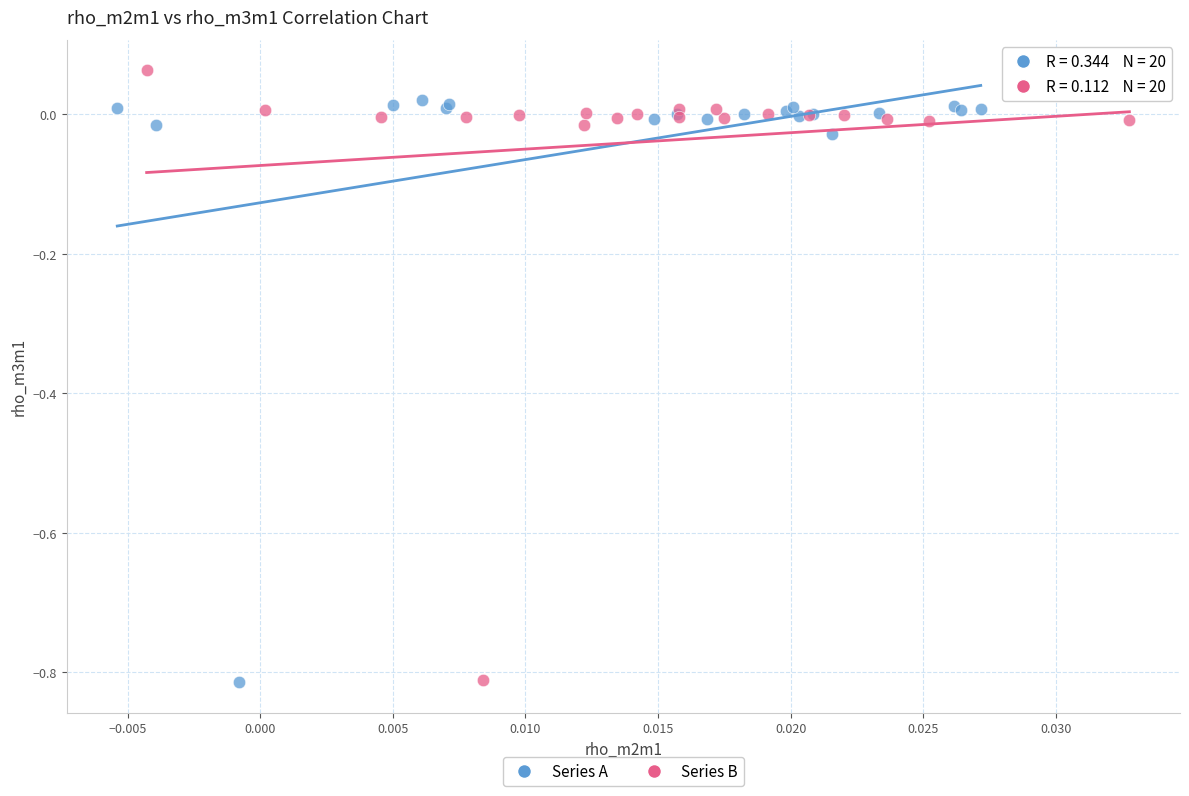

Which series contains the highest Y value?

Series B